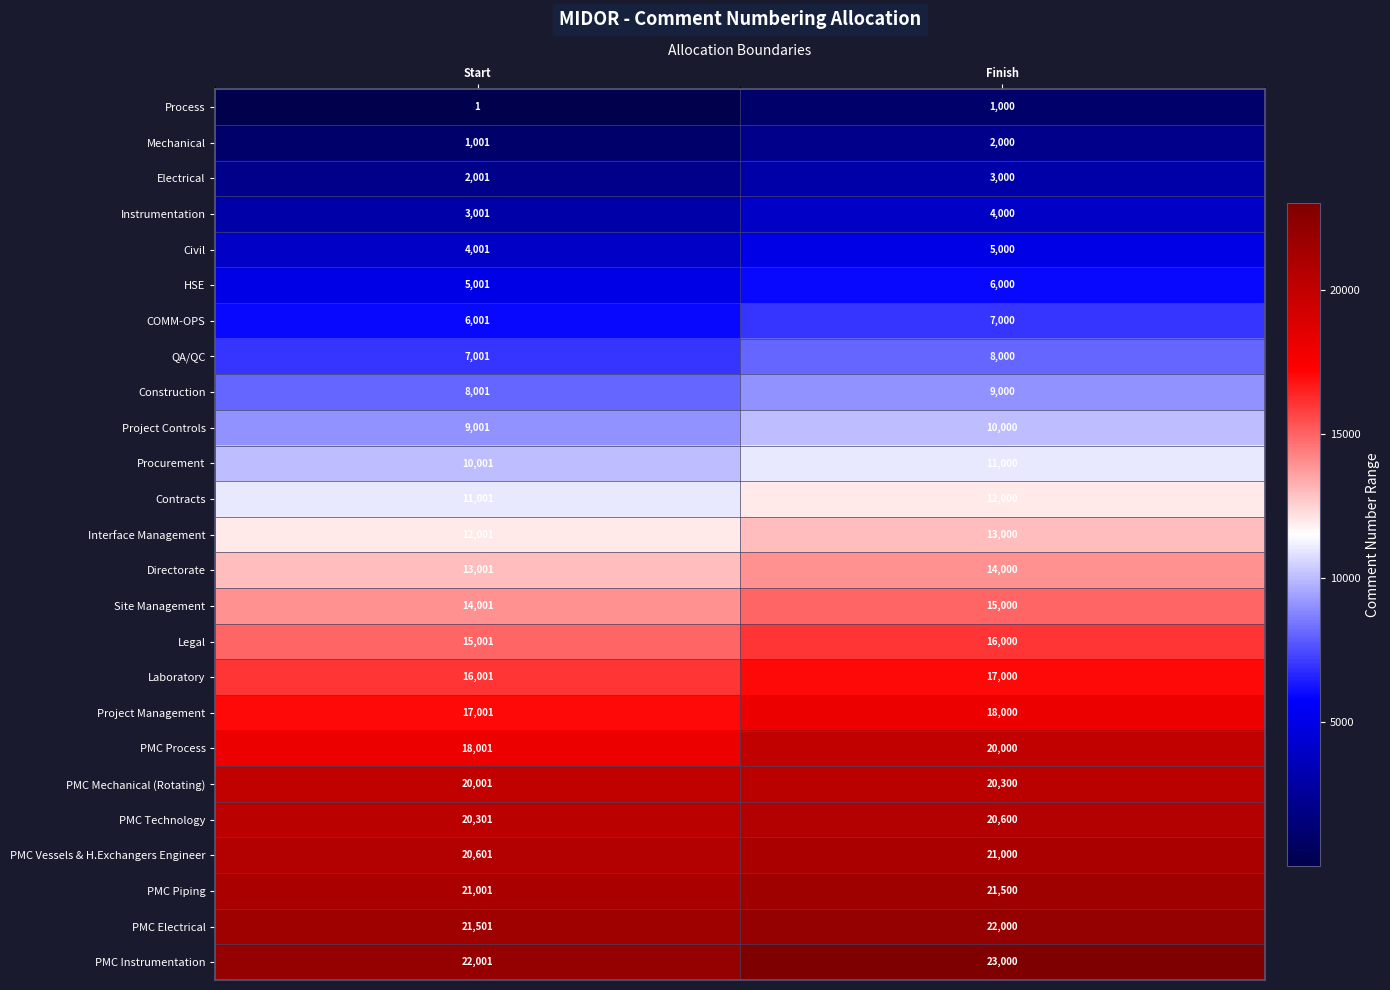

What is the difference between the highest and lowest values at Finish?

22000